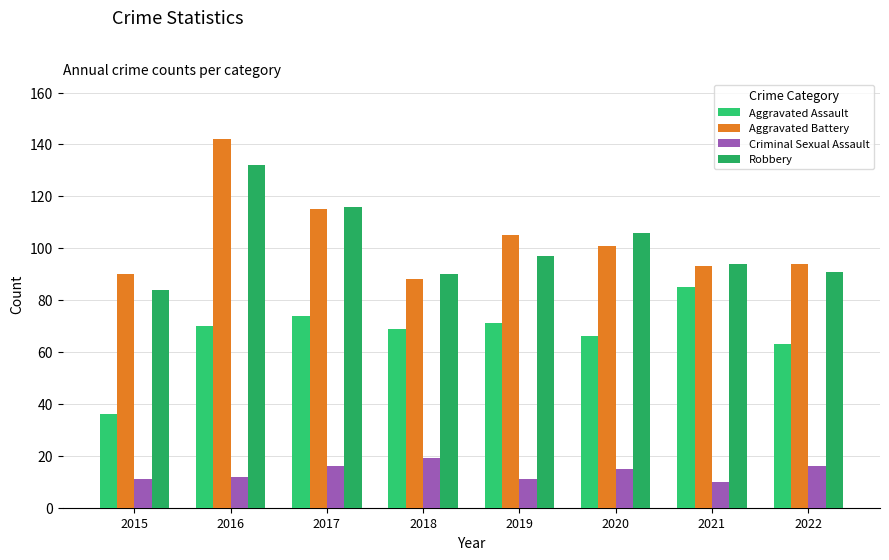

What is the sum of the Aggravated Assault values at 2021 and 2022?

148